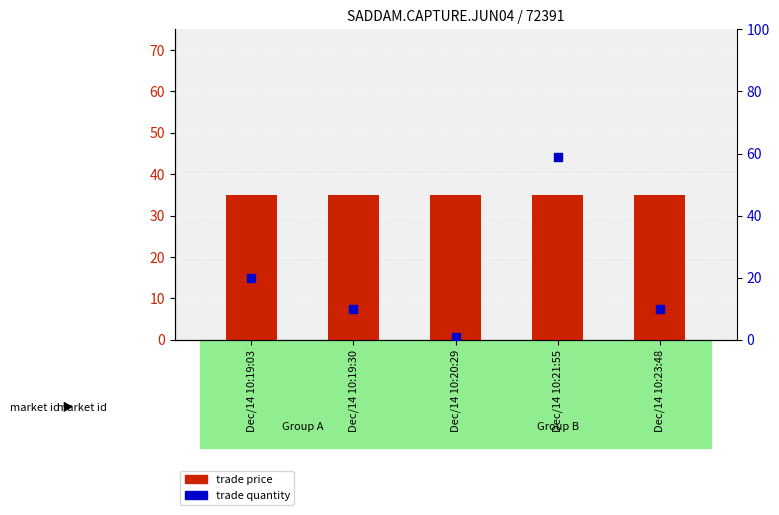

At which category is the sum across all series the highest?

Dec/14 10:21:55